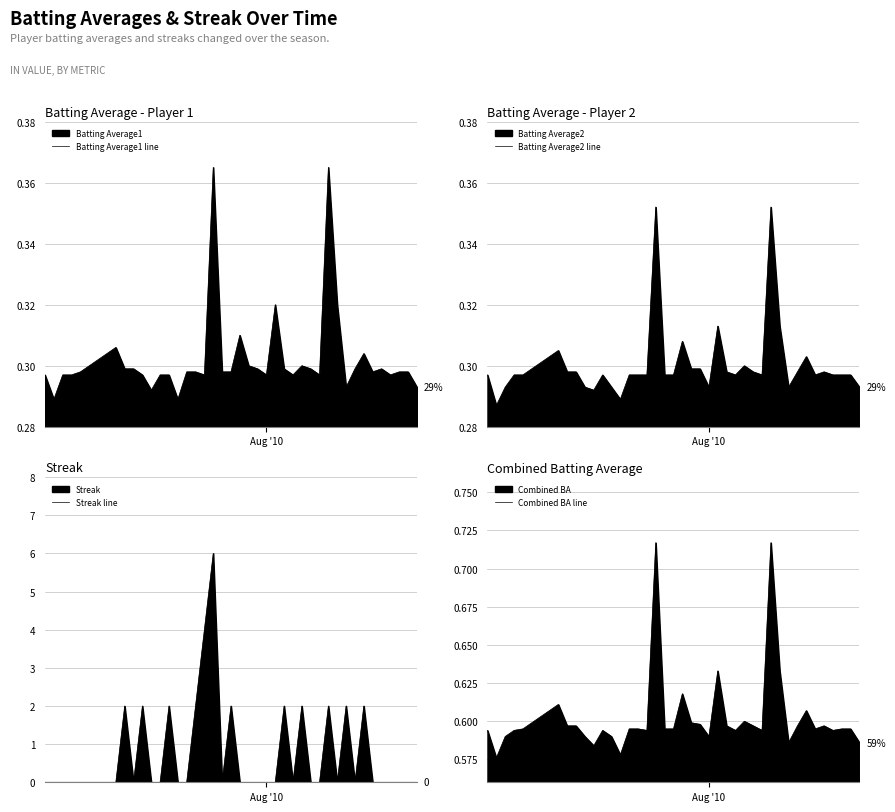

What is the difference between the maximum and minimum values in the Combined BA line series?

0.1